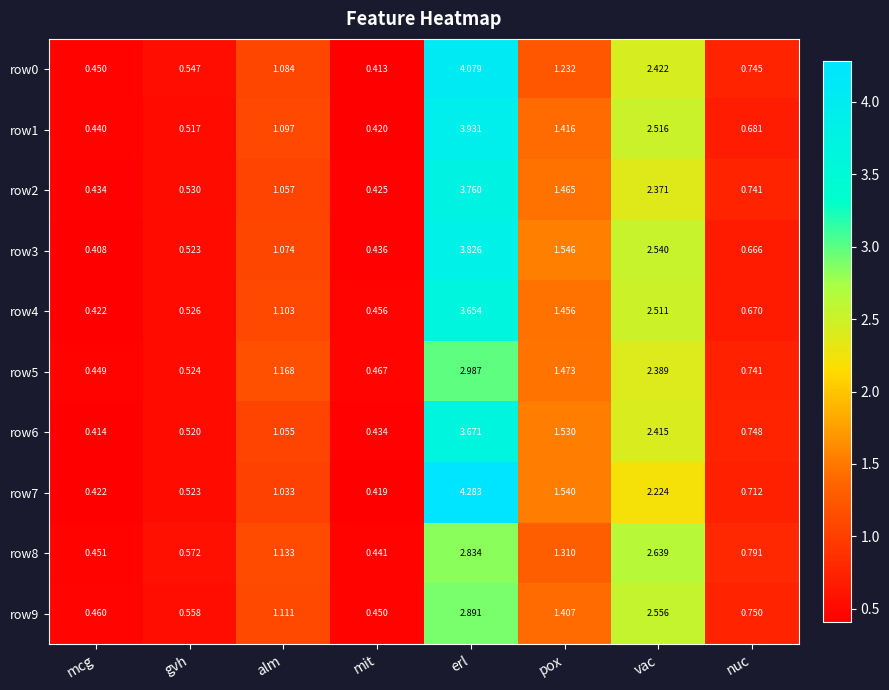

List the labels in order of row1 value, smallest first.

mit, mcg, gvh, nuc, alm, pox, vac, erl